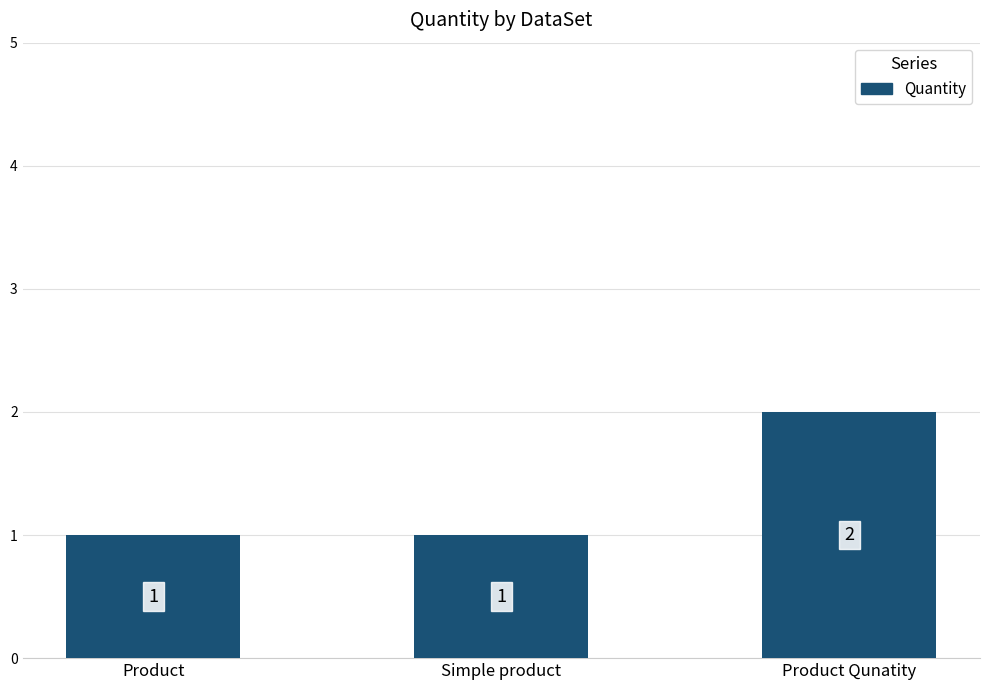

What is the change in value from Simple product to Product Qunatity?

+1